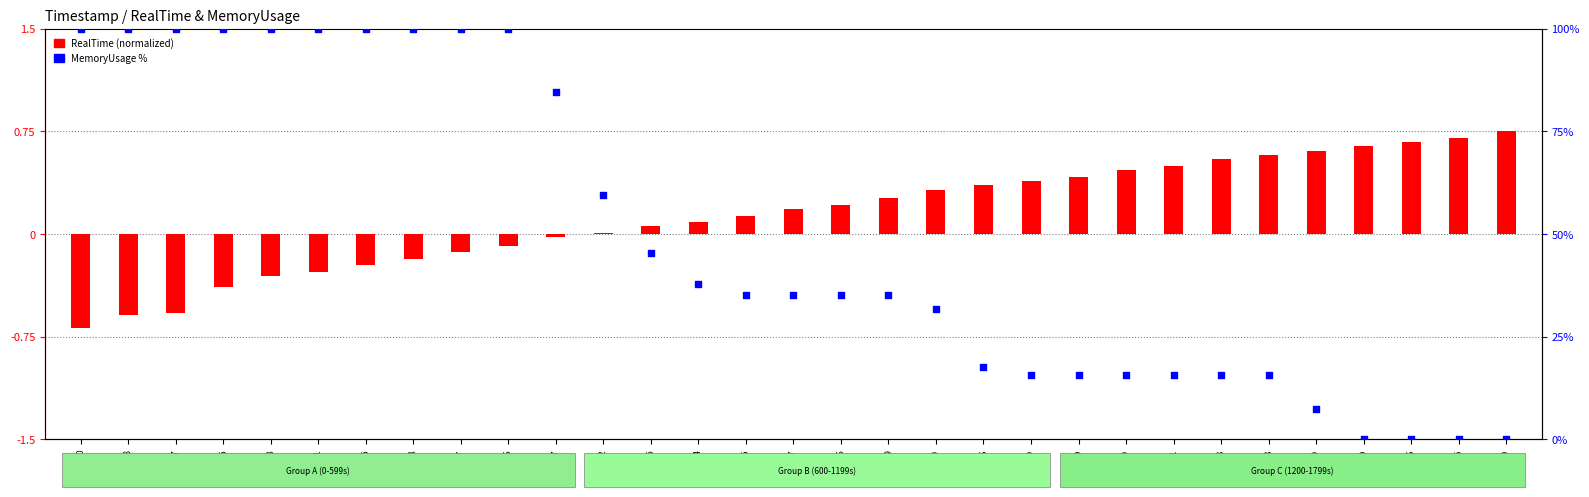

Which series has the widest spread of Y values?

MemoryUsage %